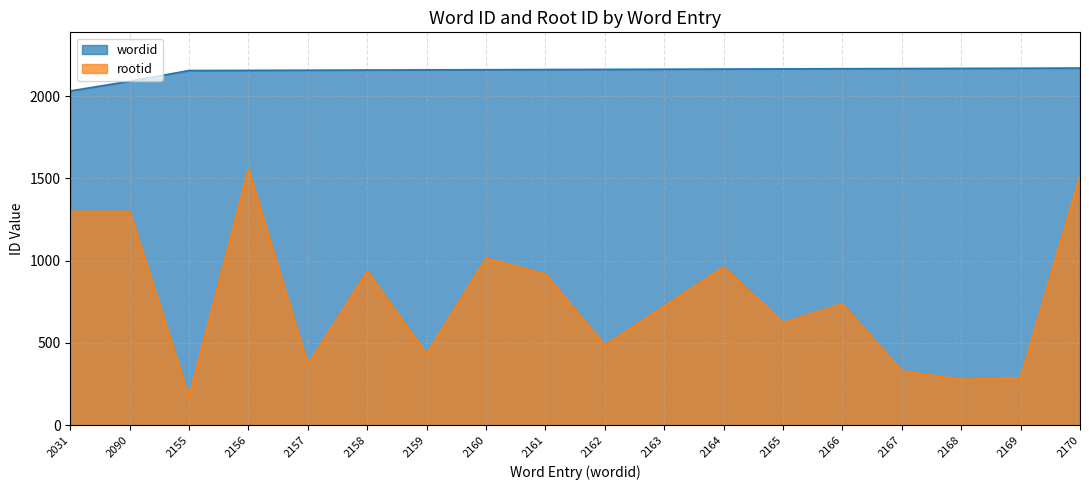

Which category has the lowest value across all series?

2155